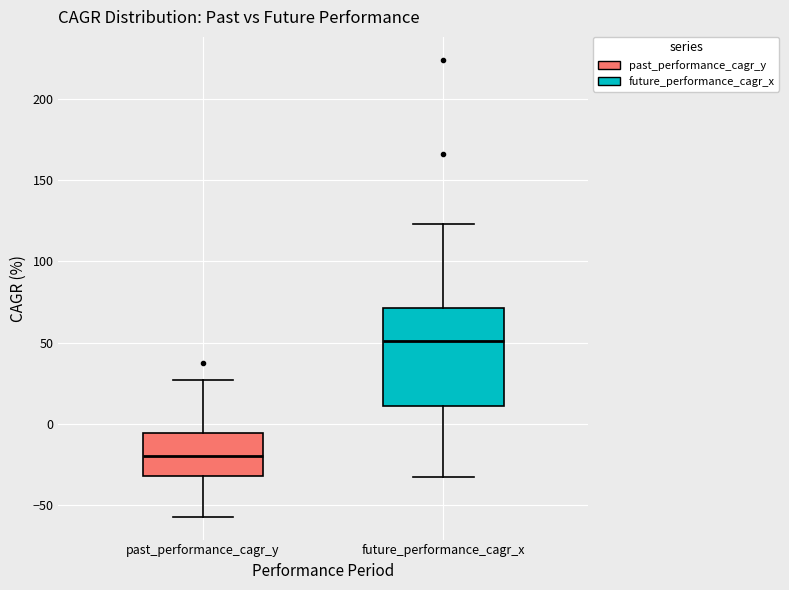

Where does the median line of the box for future_performance_cagr_x sit on the y-axis? The values are not printed on the chart, so give them approximately, as read against the axis.

50